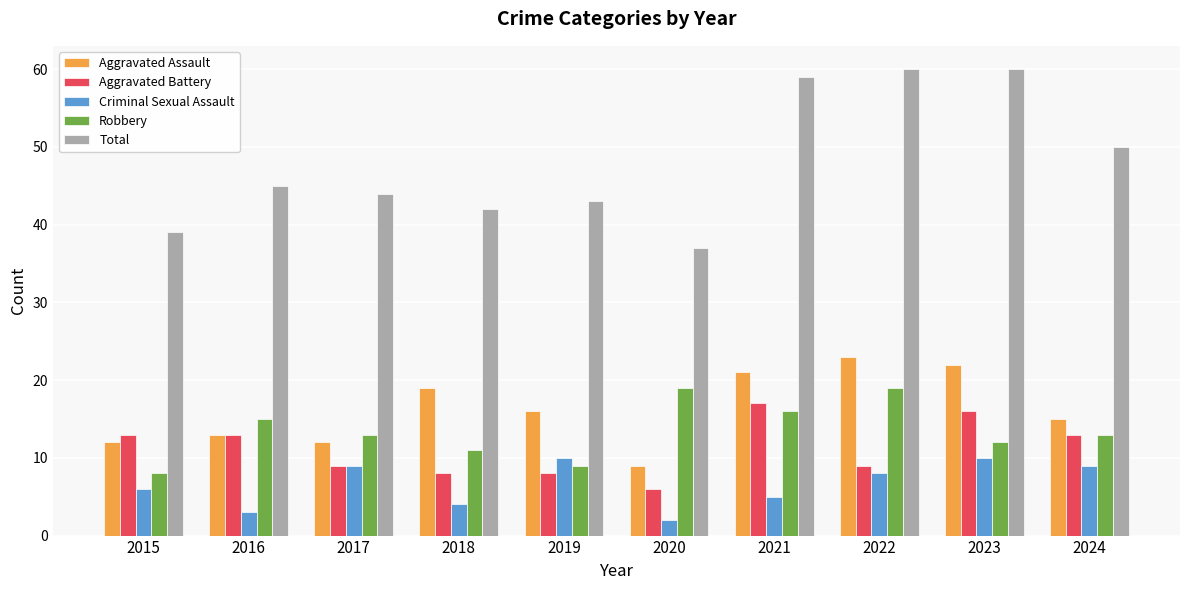

Is the value of Criminal Sexual Assault at 2021 greater than the value of Robbery at 2016?

No